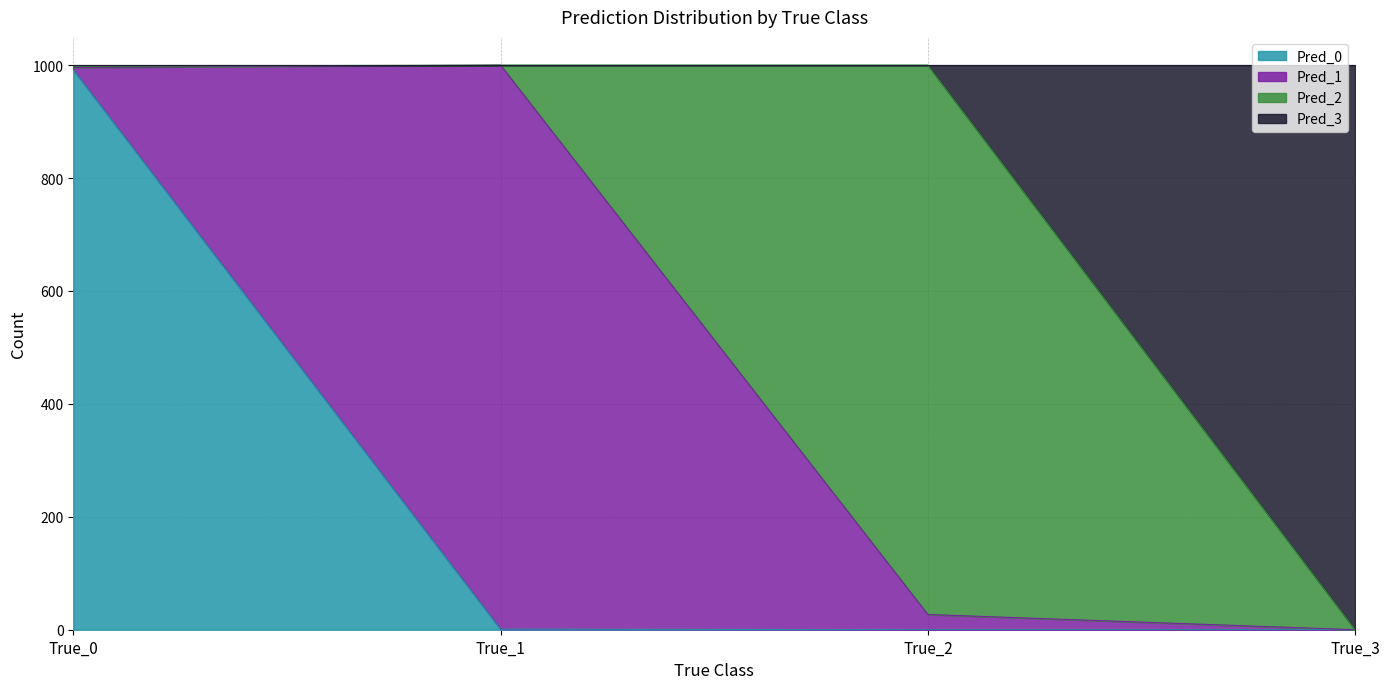

Which category has the highest value in the Pred_0 series?

True_0